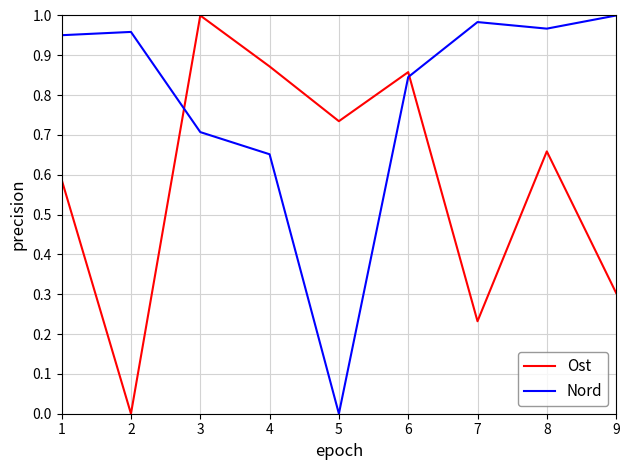

The value of Nord at 5 is -0.5. True or false?

False